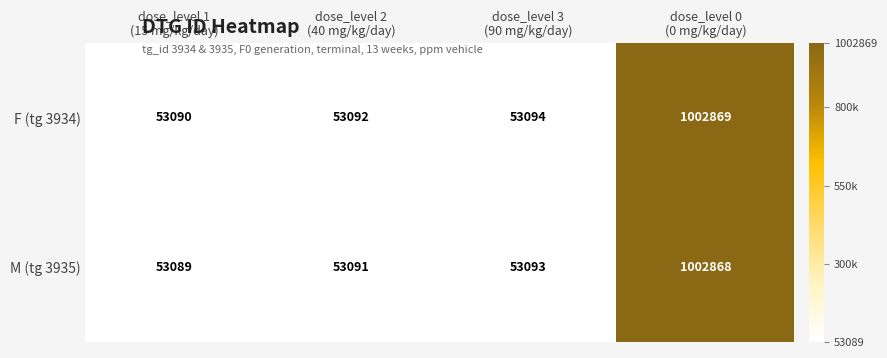

Reading left to right, transcribe all the data shown in this chart.

F (tg 3934): 53090	53092	53094	1002869
M (tg 3935): 53089	53091	53093	1002868